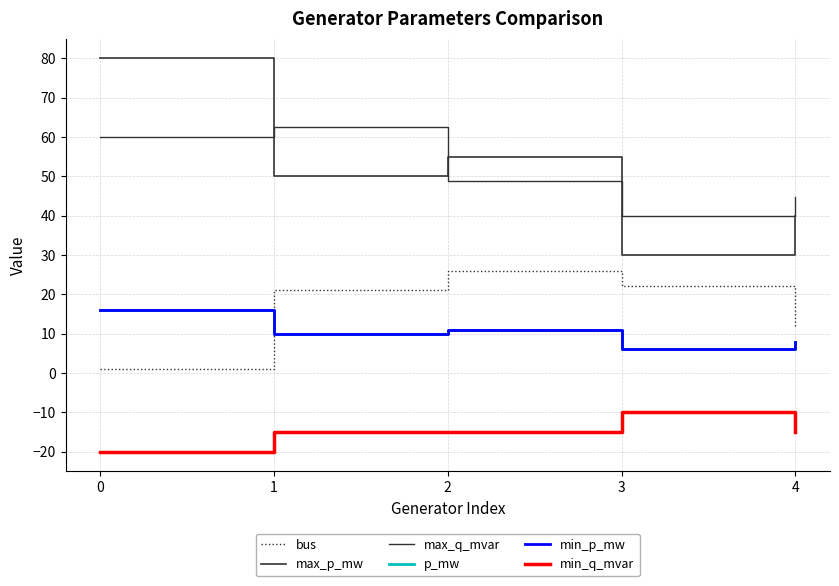

Does the chart display data point markers on the line(s)?

No